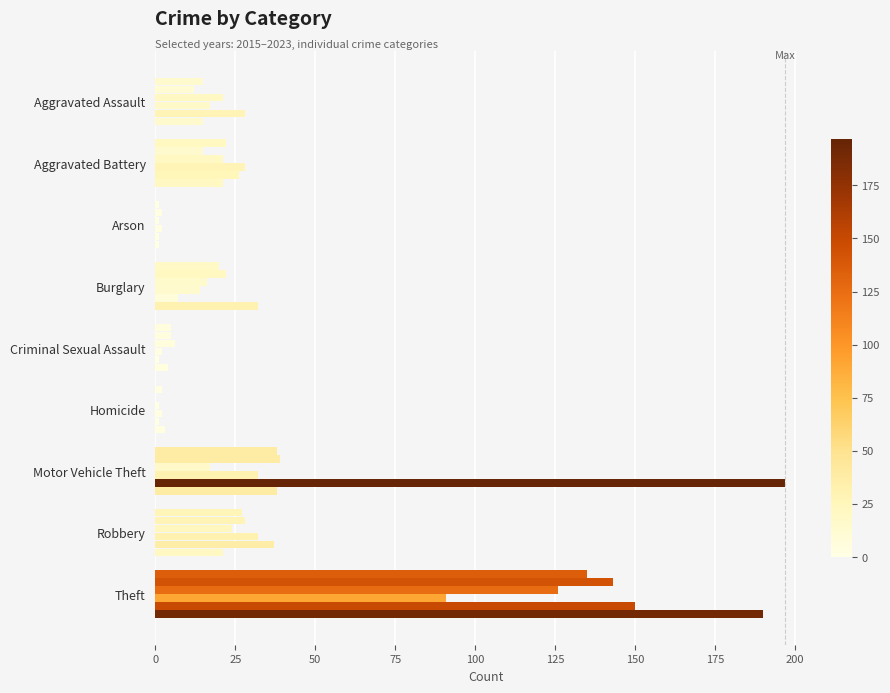

What is the label of the 8th bar from the right?

Aggravated Battery